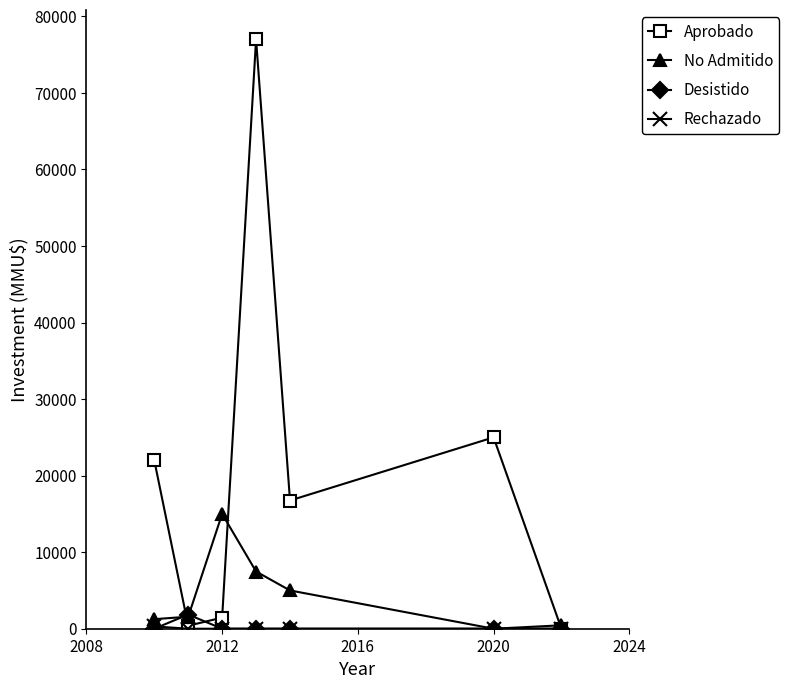

What is the greatest value displayed?

77000